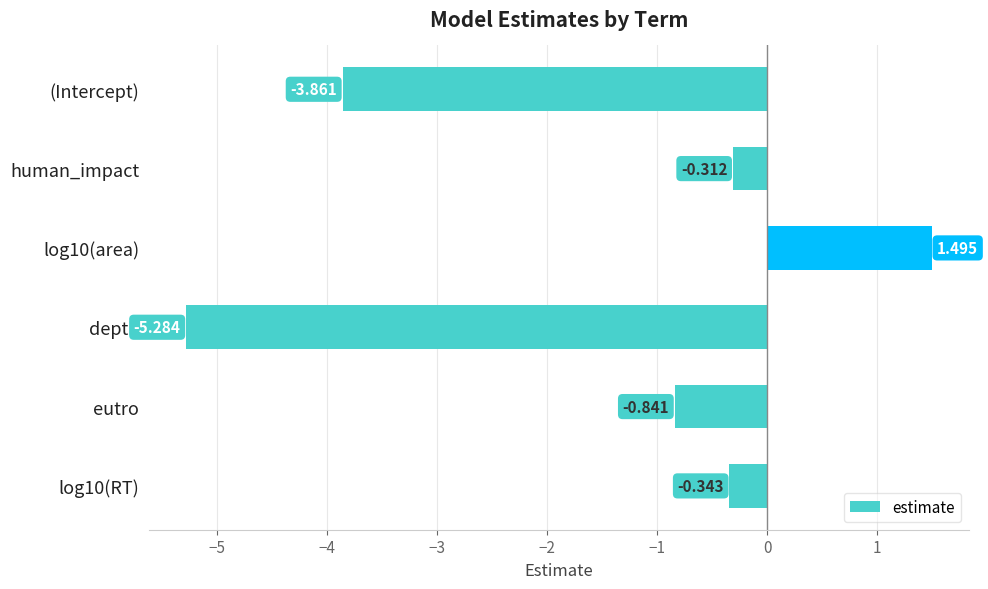

What is the label of the 4th bar from the top?

depth